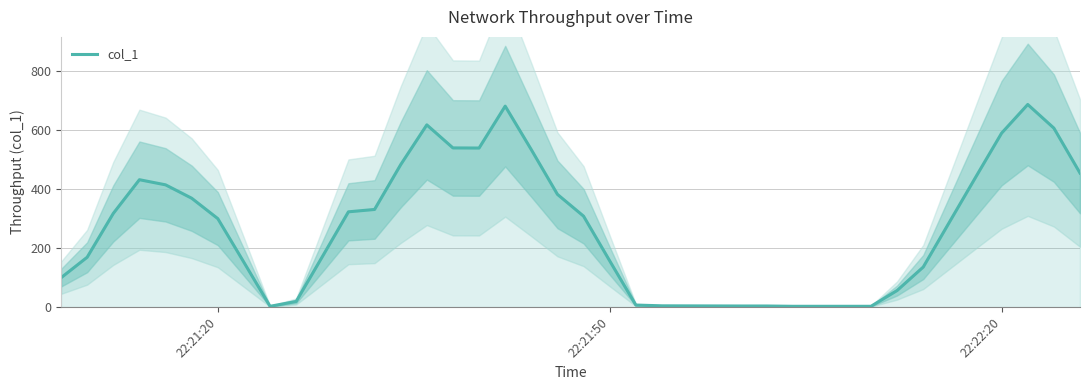

What is the minimum value shown in the chart?

2.6